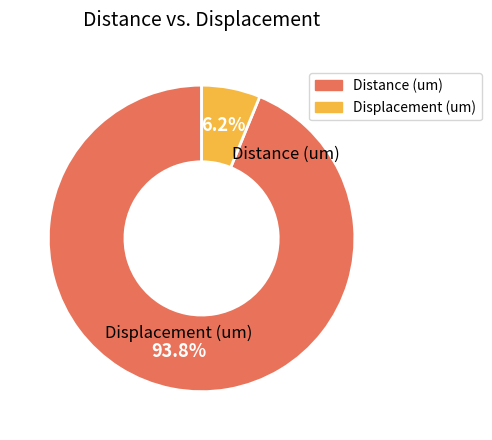

To the nearest percent, what is the difference between the largest and smallest slice percentages?

88%